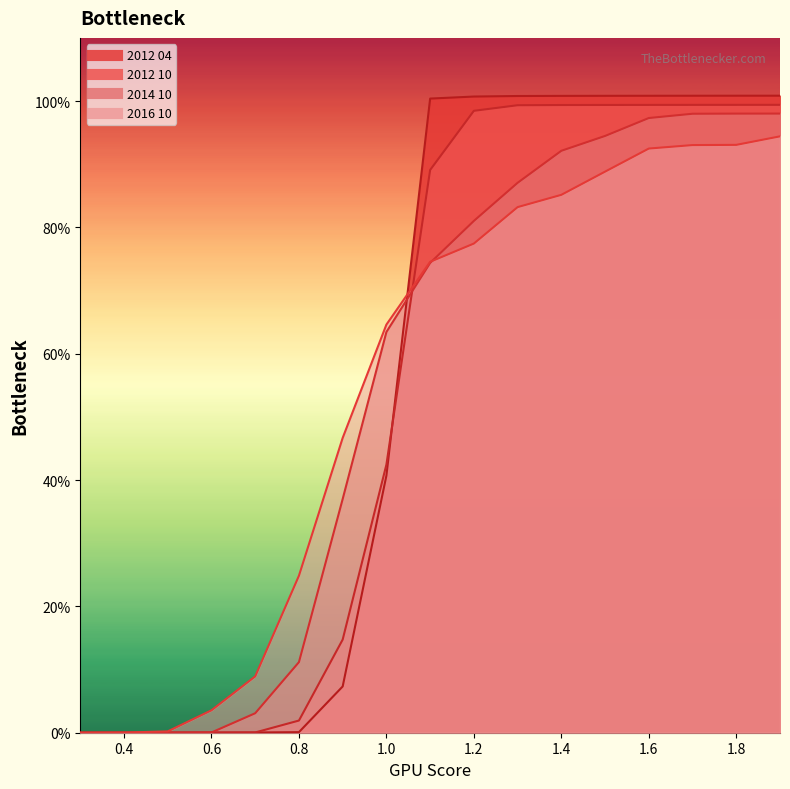

How many categories are shown in the chart?

17